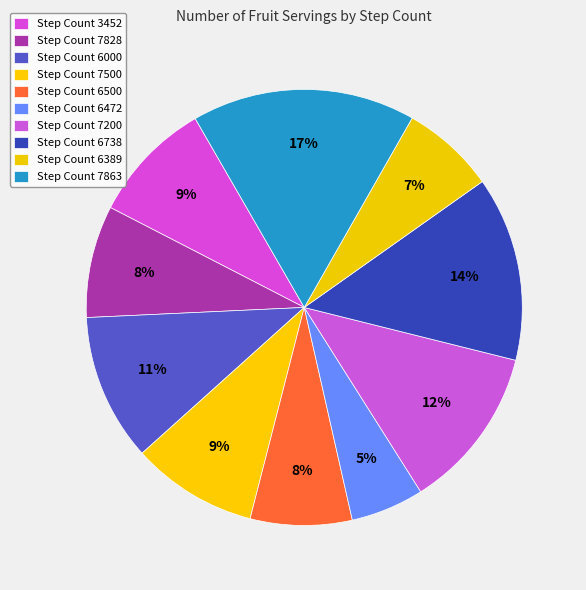

Rank the categories by value from lowest to highest.

6472, 6389, 6500, 7828, 3452, 7500, 6000, 7200, 6738, 7863